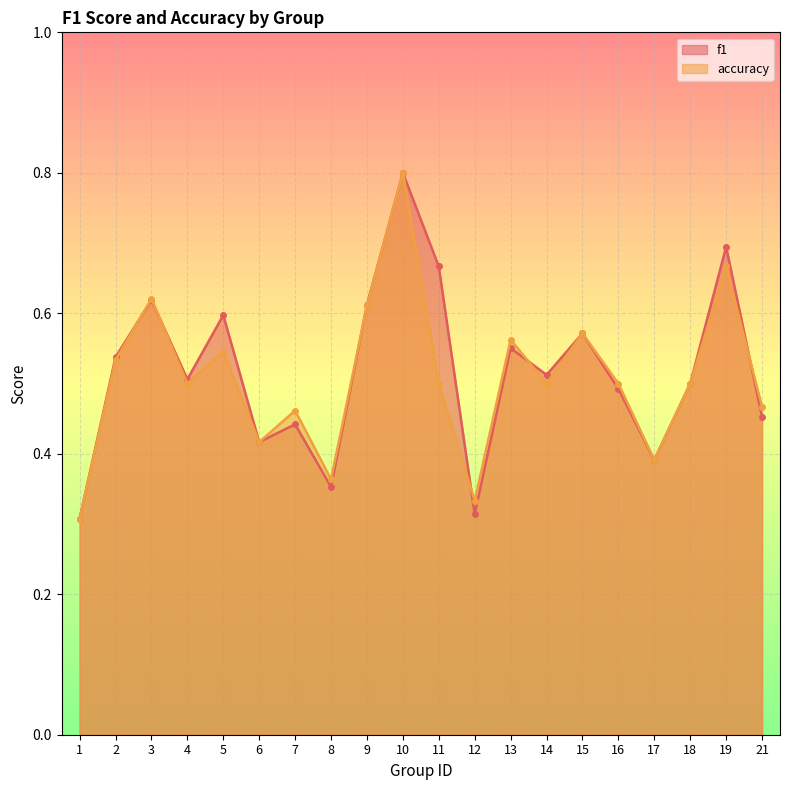

What is the sum of all f1 values?

10.3